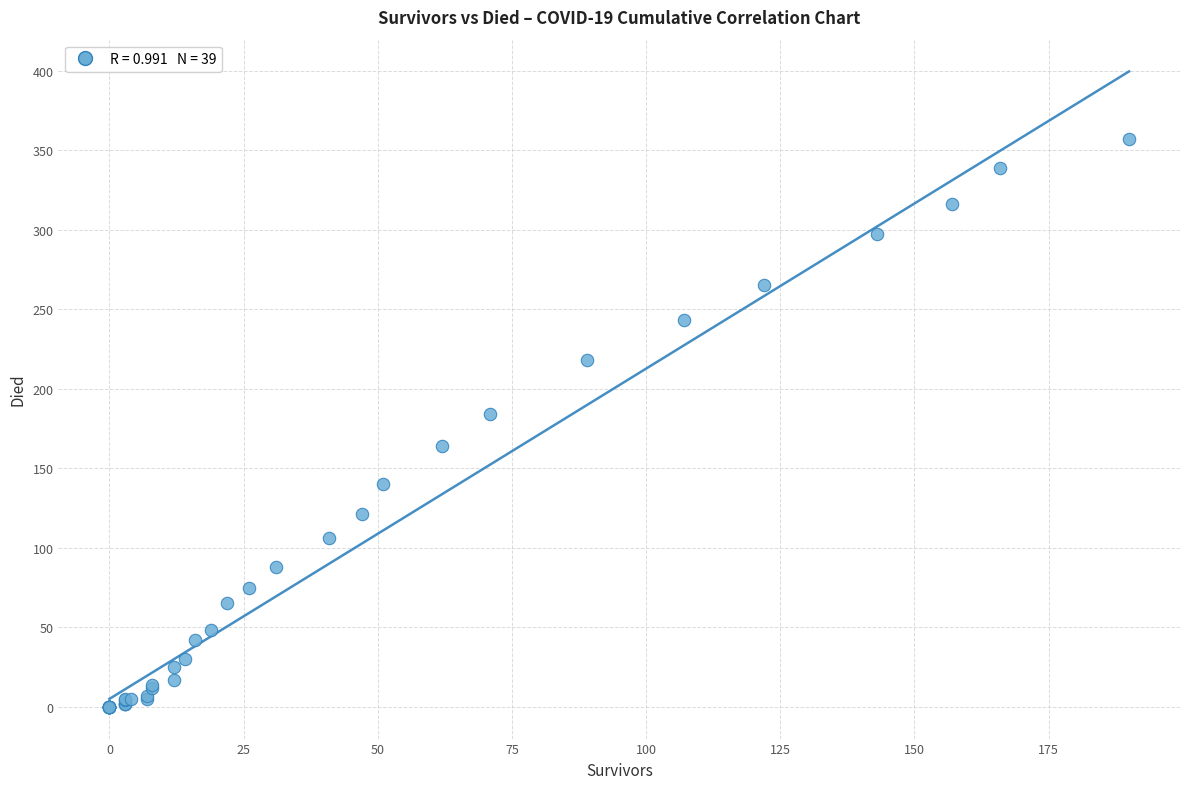

What Y value in the scatter plot is closest to 178?

184